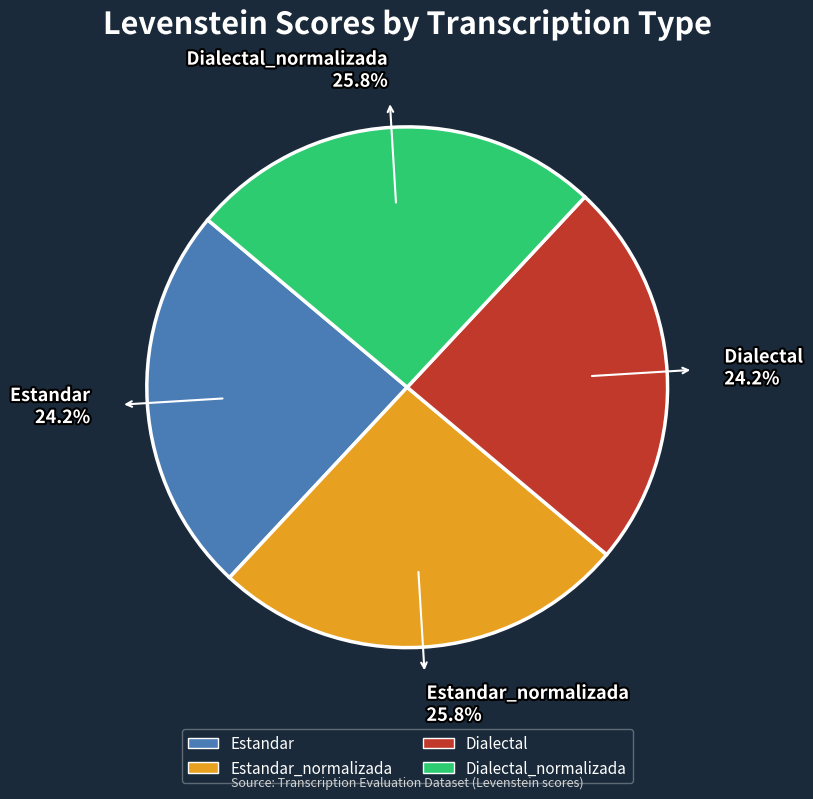

Does Estandar_normalizada account for over 50% of the chart?

No